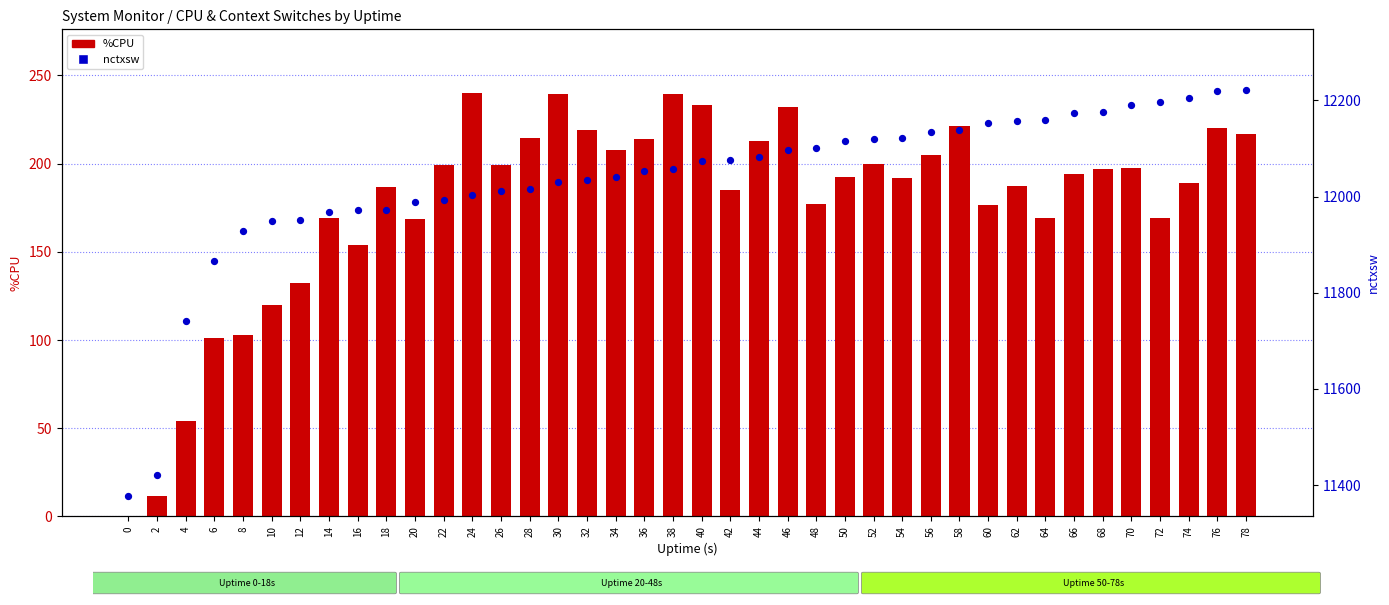

What are all the series names shown in the legend?

%CPU, nctxsw